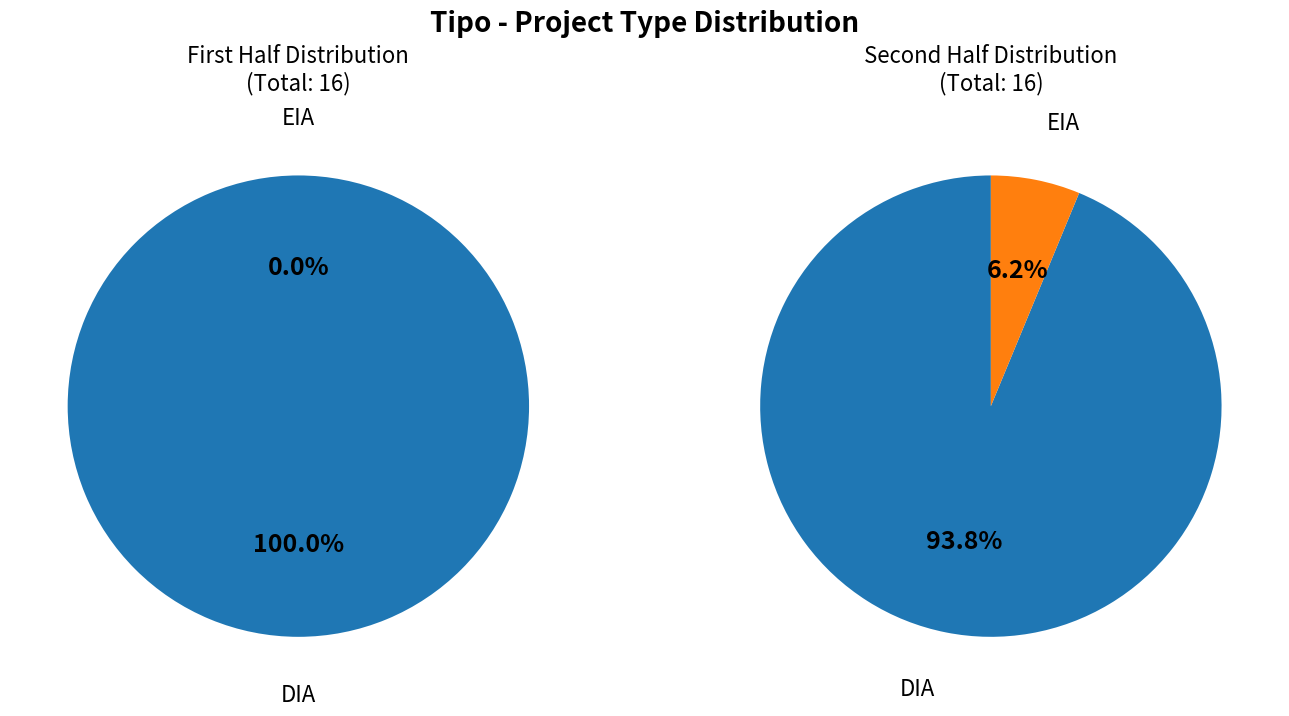

To the nearest percent, what is the difference between the largest and smallest slice percentages?

94%